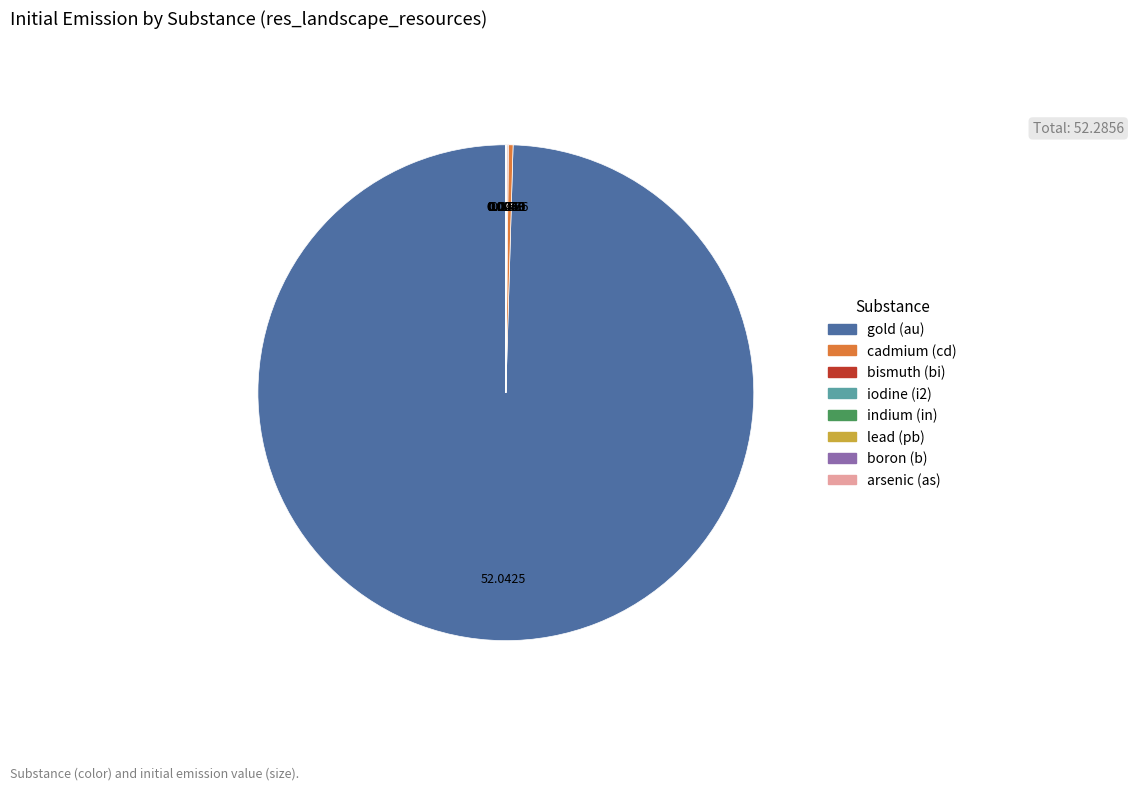

Does any single category account for the majority?

Yes